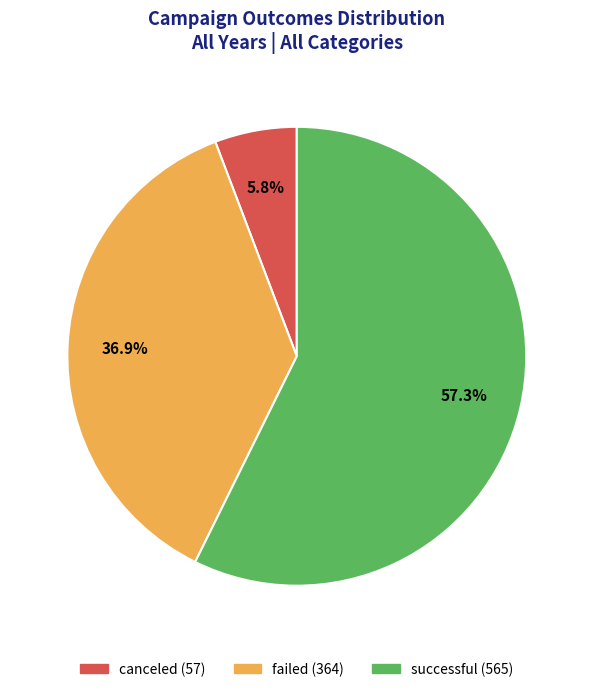

Which slice represents more than half of the pie?

successful